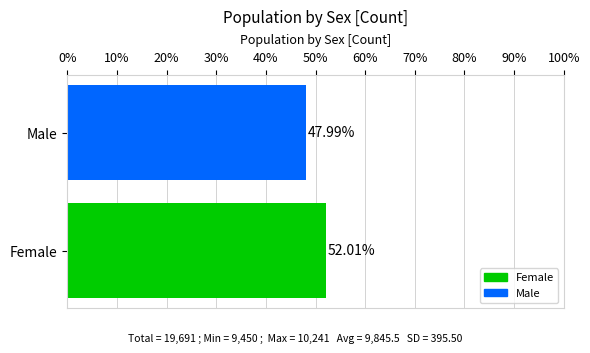

What is the maximum value shown in the chart?

52.0